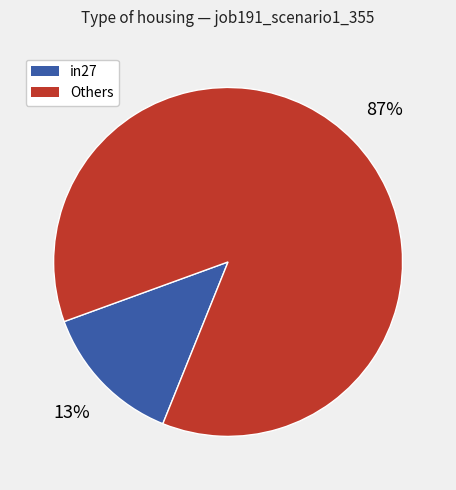

Which has a higher value, in27 or Others?

Others